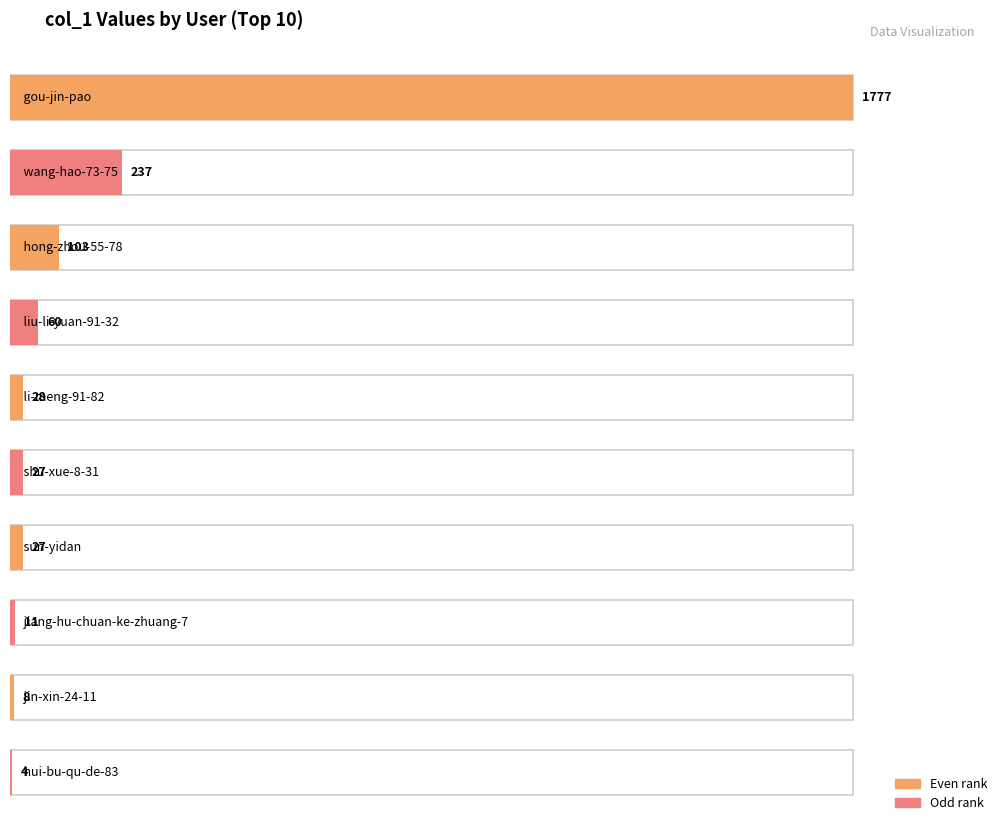

What is the sum of the values at gou-jin-pao and shu-xue-8-31?

1804